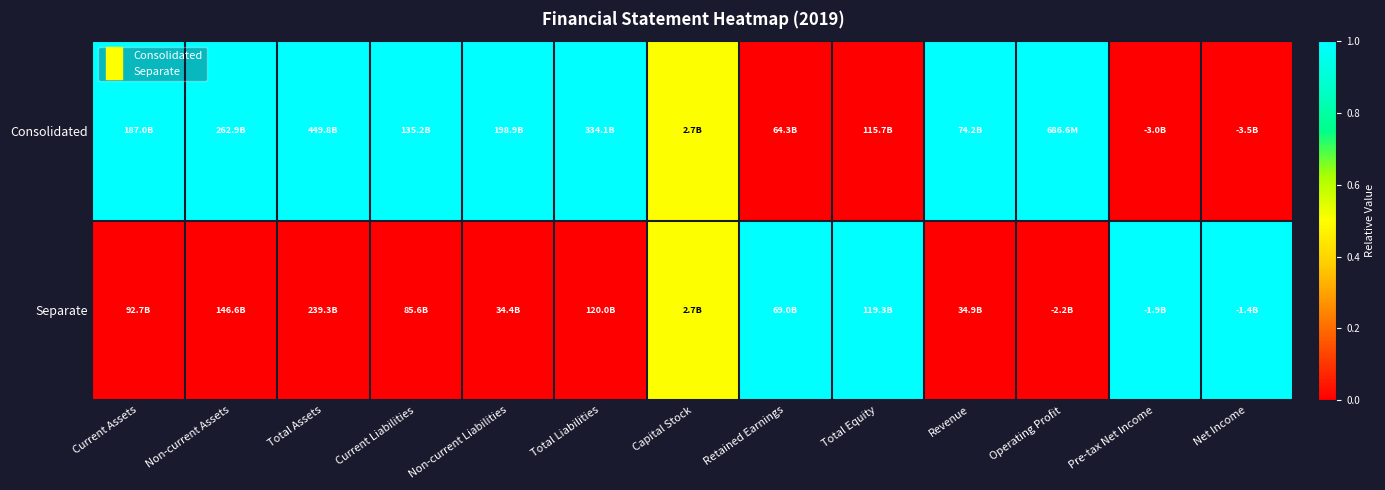

Between Revenue and Total Assets, which is larger?

Revenue